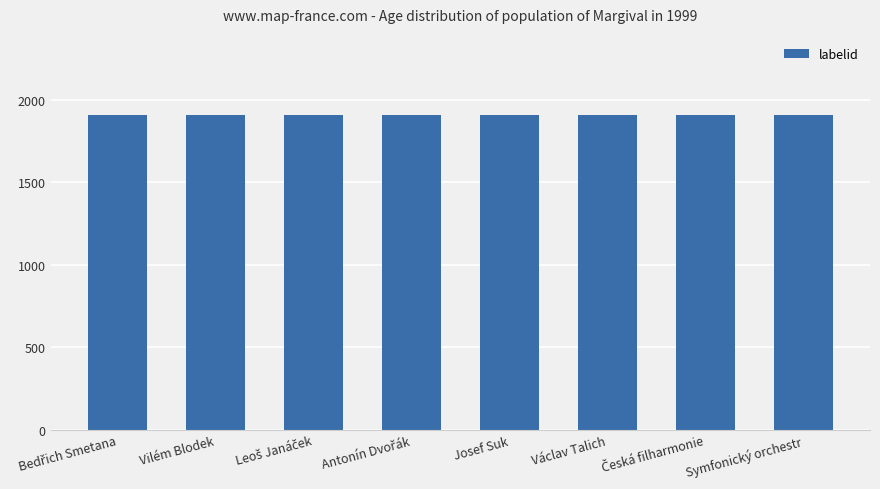

What is the label of the 2nd bar from the left?

Vilém Blodek